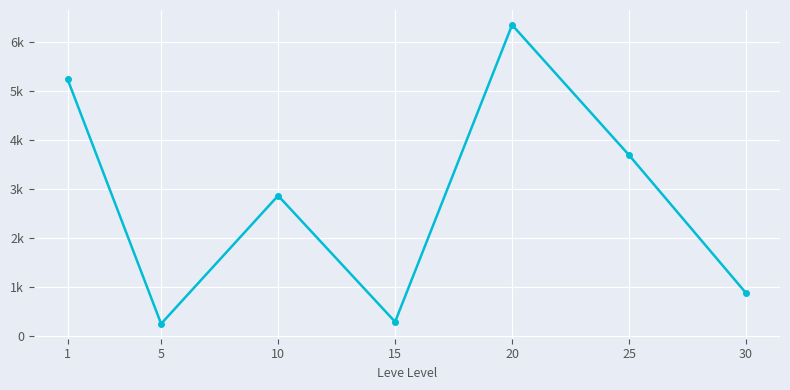

What is the value of the 1st point from the left?

5252.1